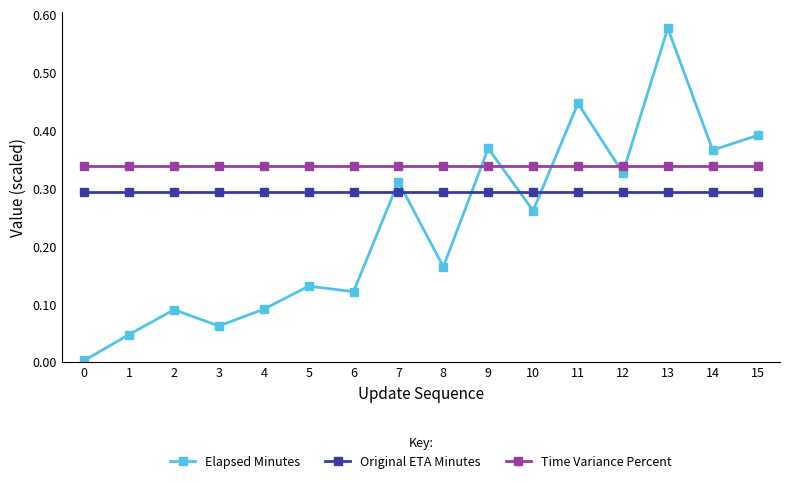

The Original ETA Minutes series shows 0.1 at 9. True or false?

False